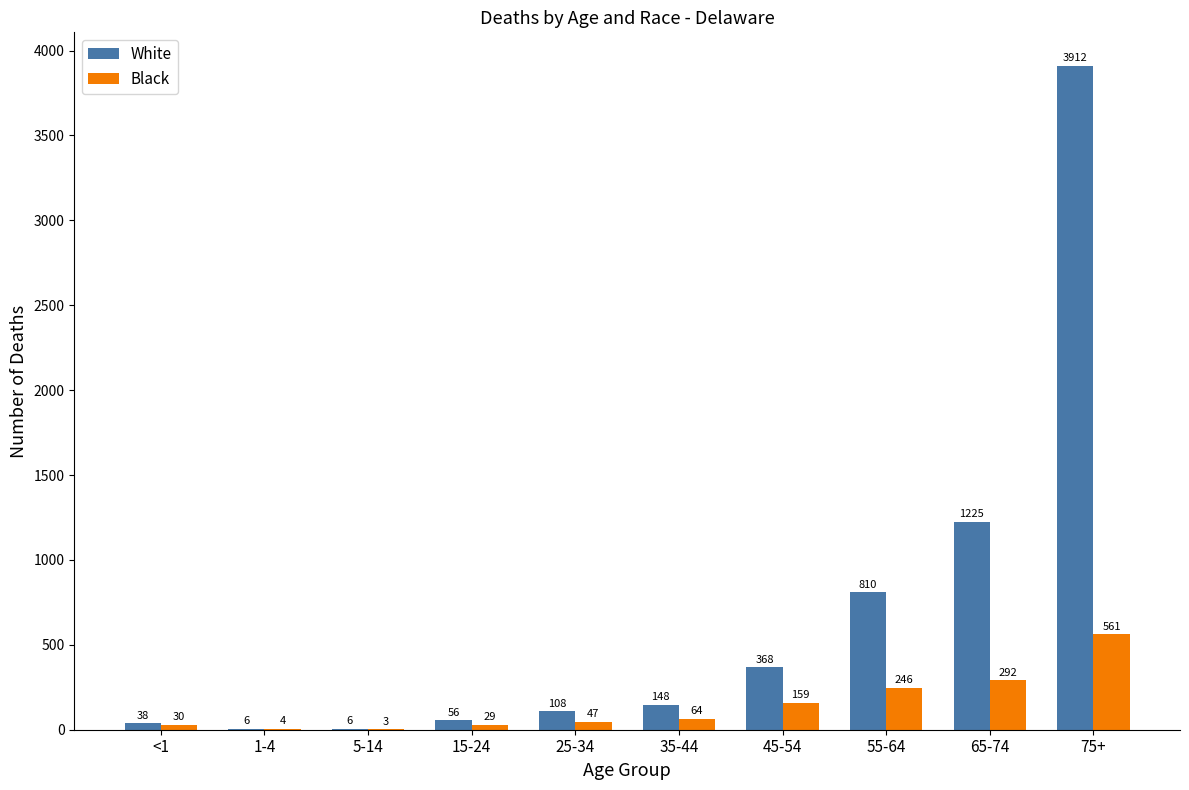

How many groups of bars are there?

10